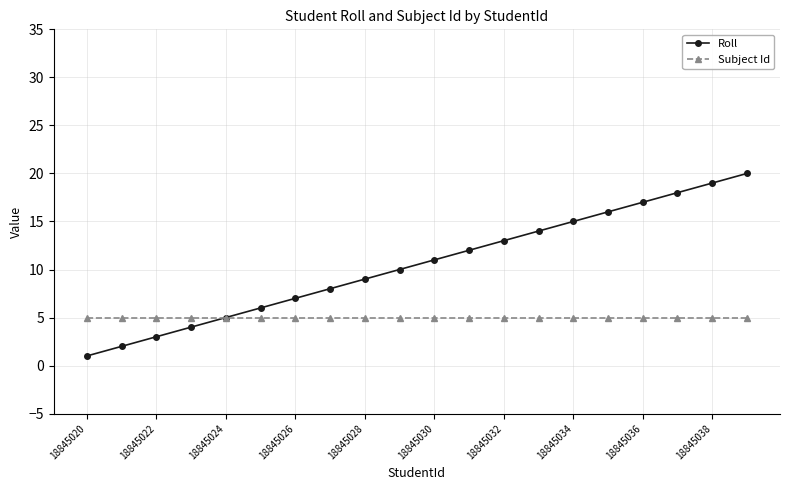

List the series in order of their overall mean, highest first.

Roll, Subject Id